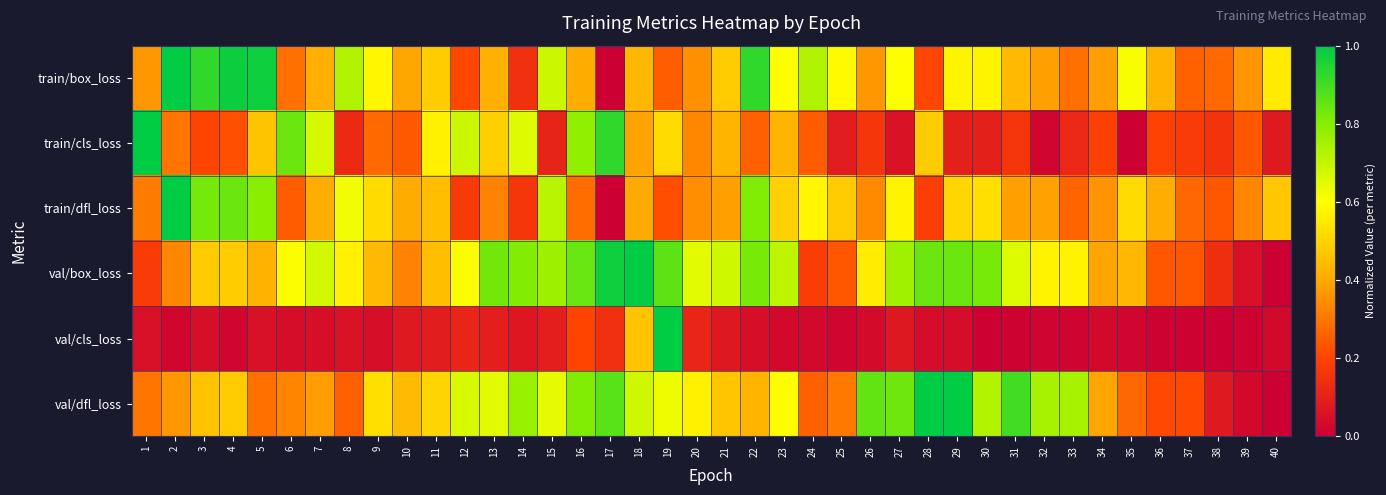

What is the greatest value displayed?

1.0